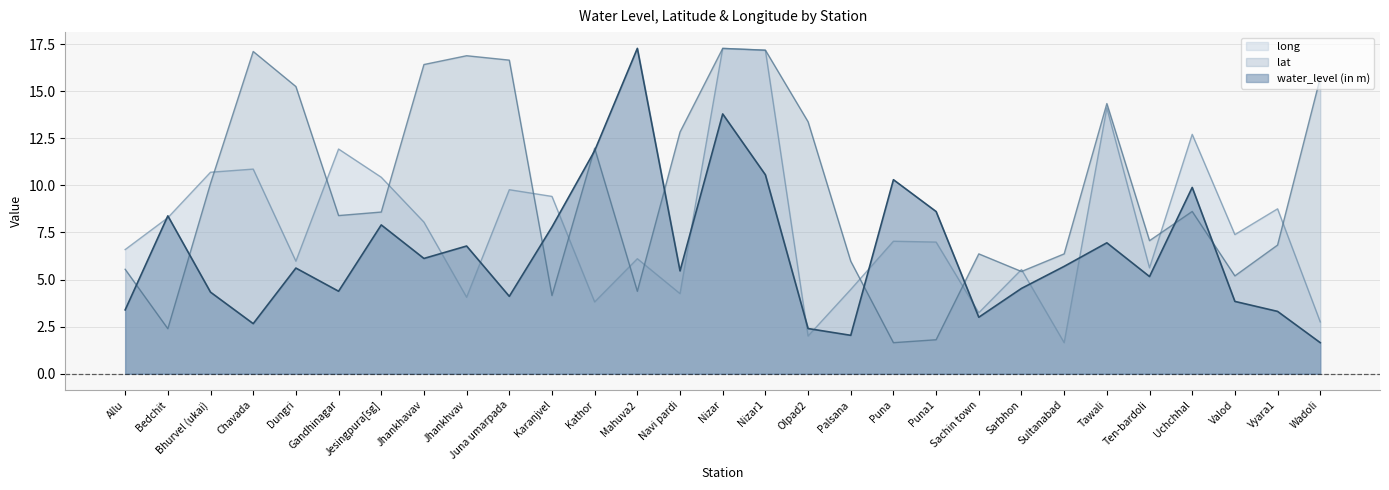

Which series has the widest spread of values?

water_level (in m)